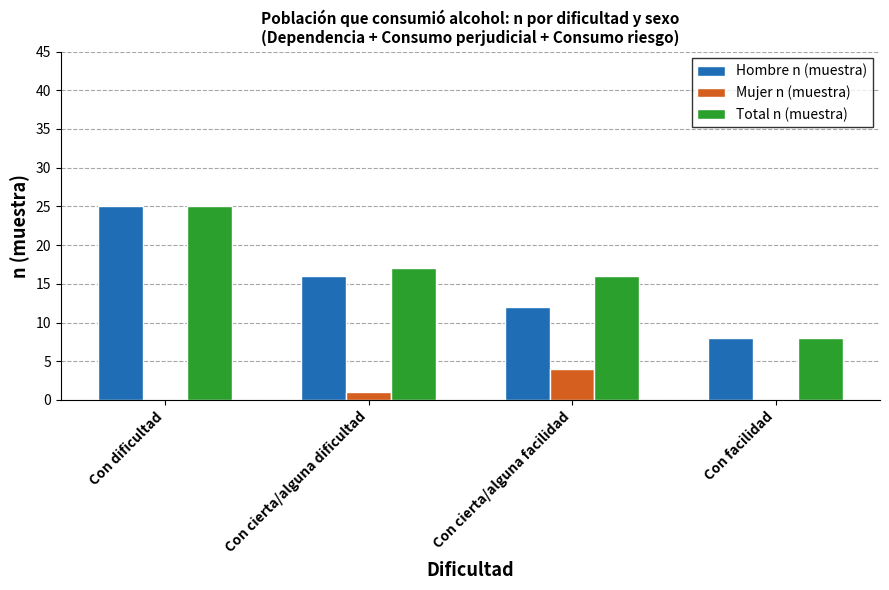

What is the highest value of the Mujer n (muestra) series?

4